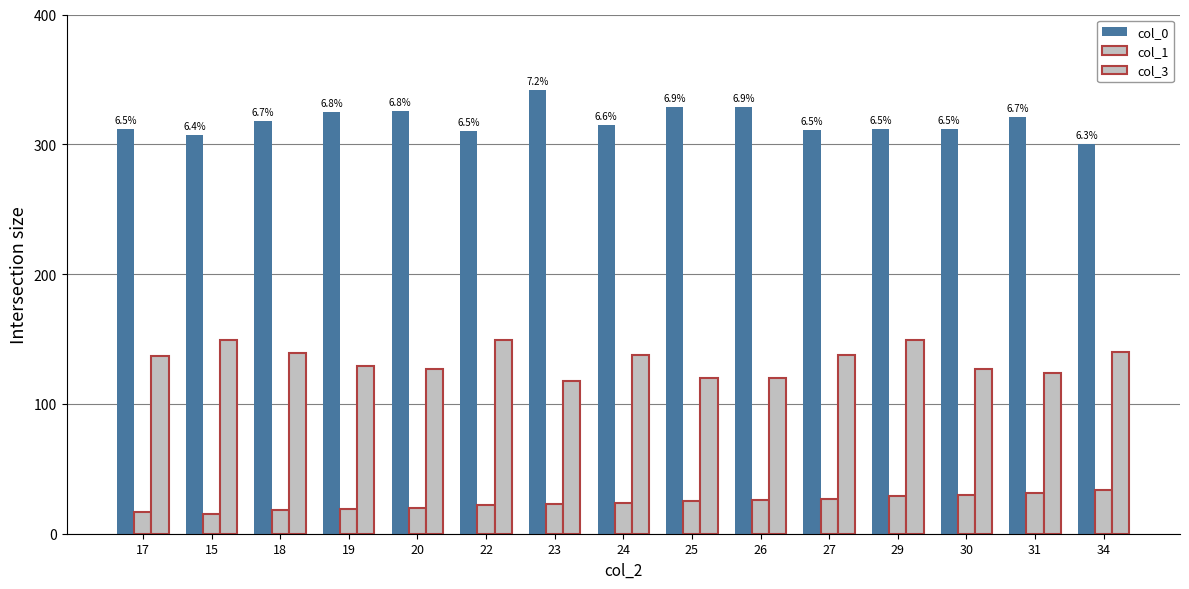

At which category does the chart reach its minimum across all series?

15